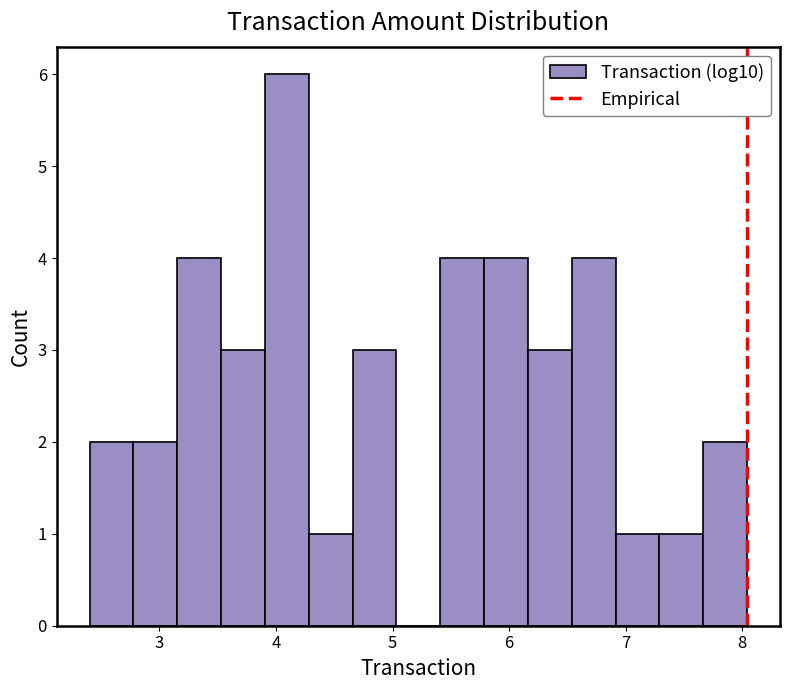

Around what value on the x-axis is the tallest bar? Give the approximate position of its centre, as read against the axis.

4.1